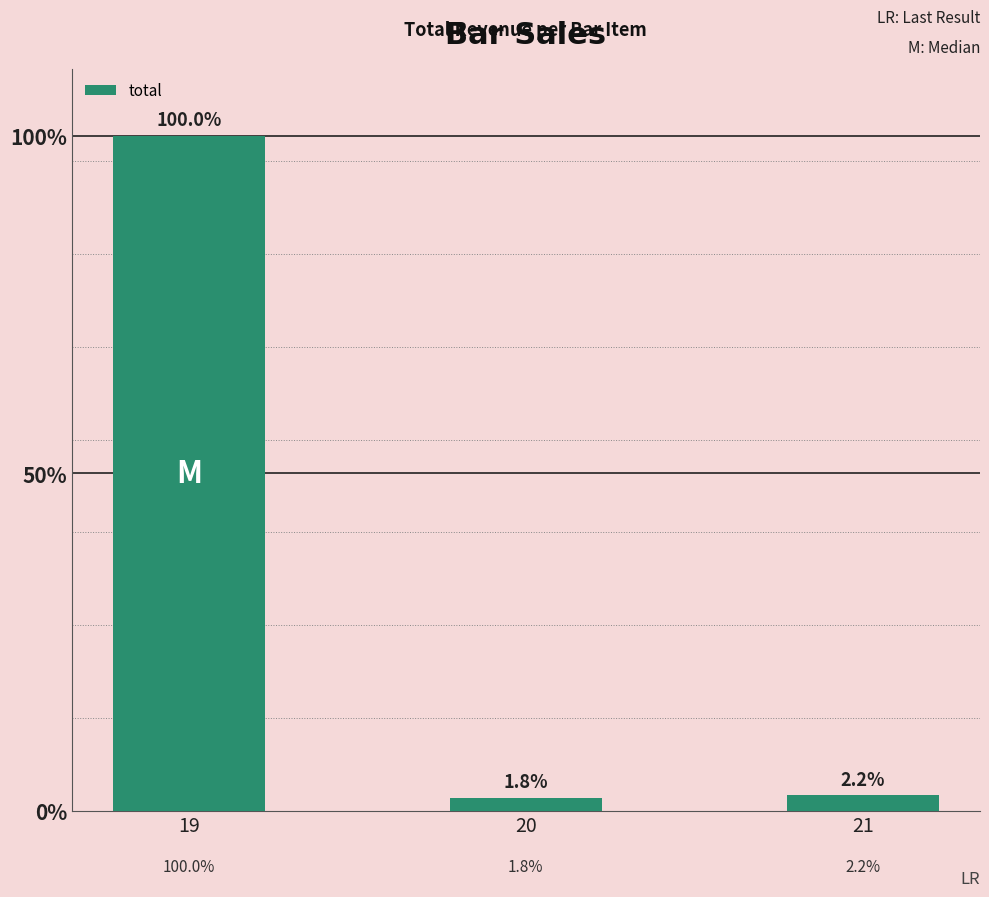

Does the chart contain any negative values?

No